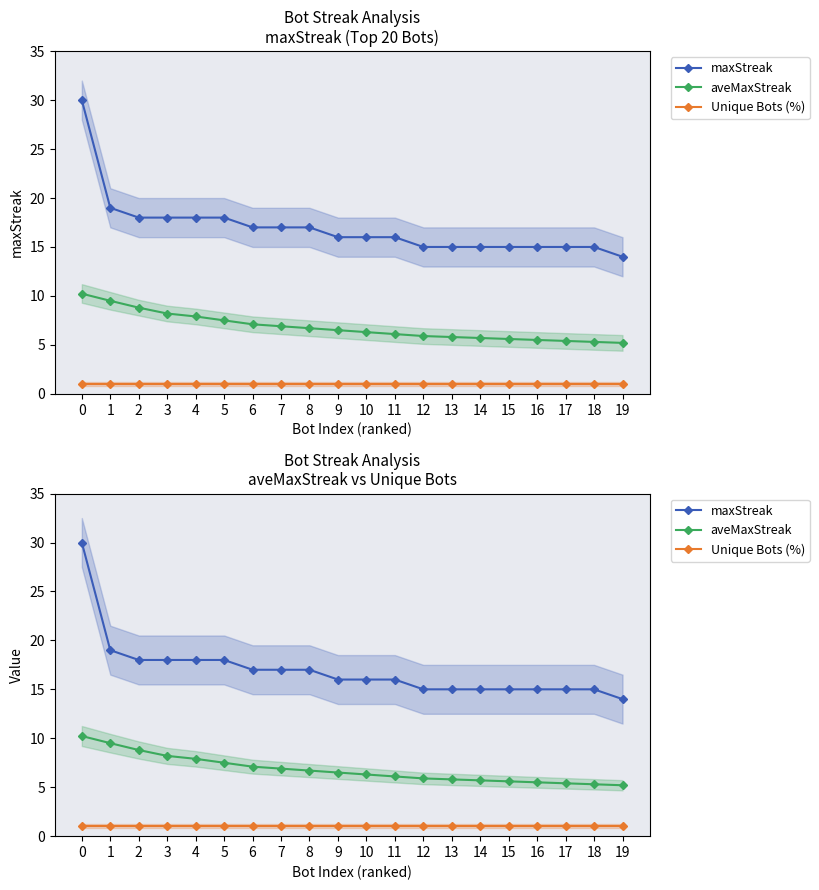

How many lines are shown in the chart?

3